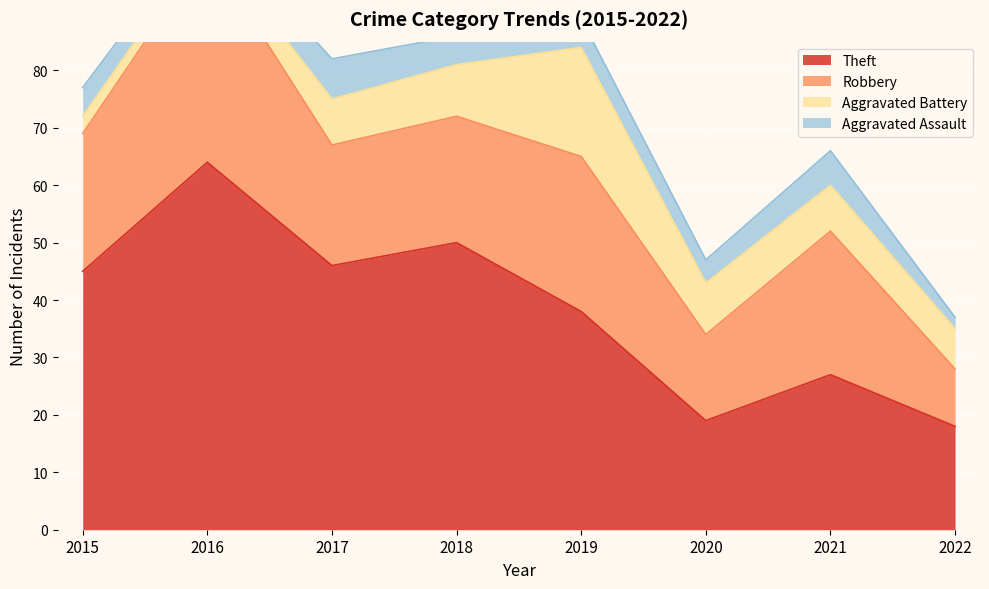

Which has a higher value, 2017 or 2020?

2017